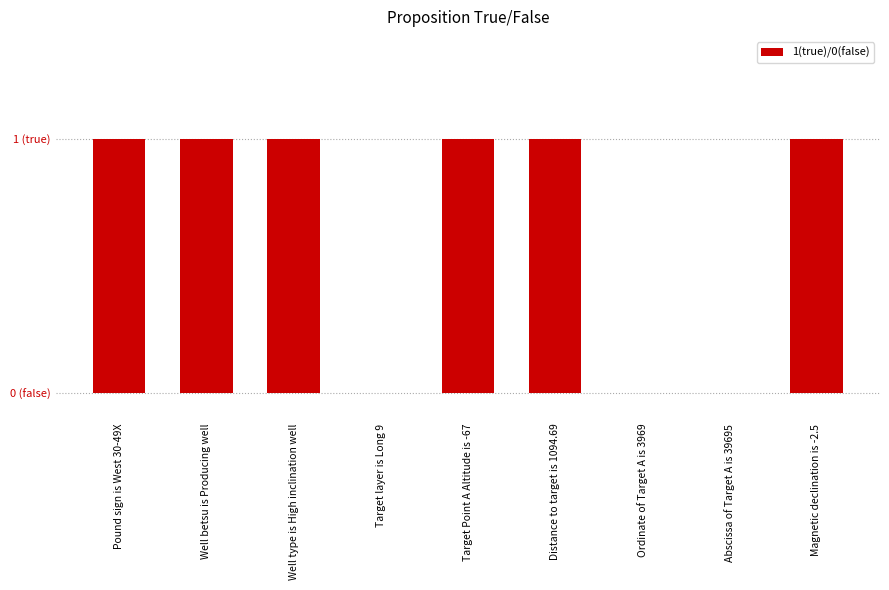

The value at Pound sign is West 30-49X is 0. True or false?

False